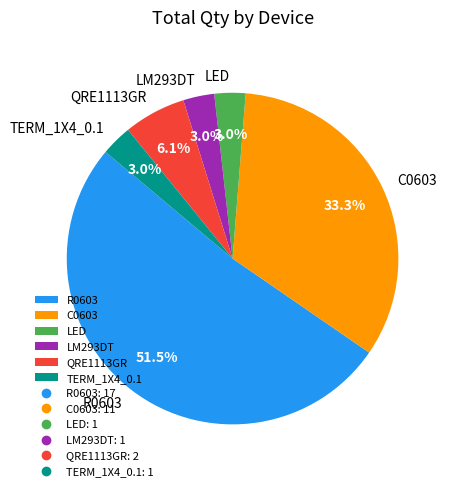

Does any single category account for the majority?

Yes